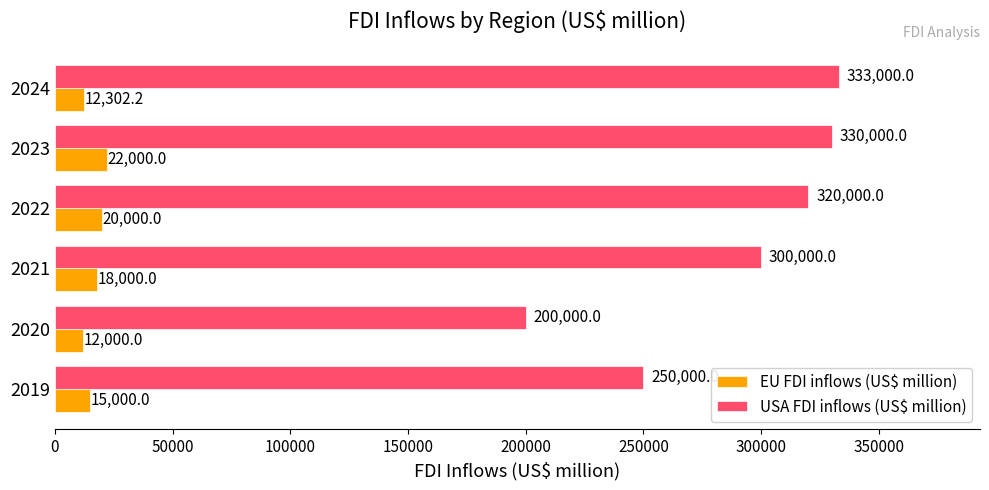

Where is USA FDI inflows (US$ million) nearest to the value 266500?

2019